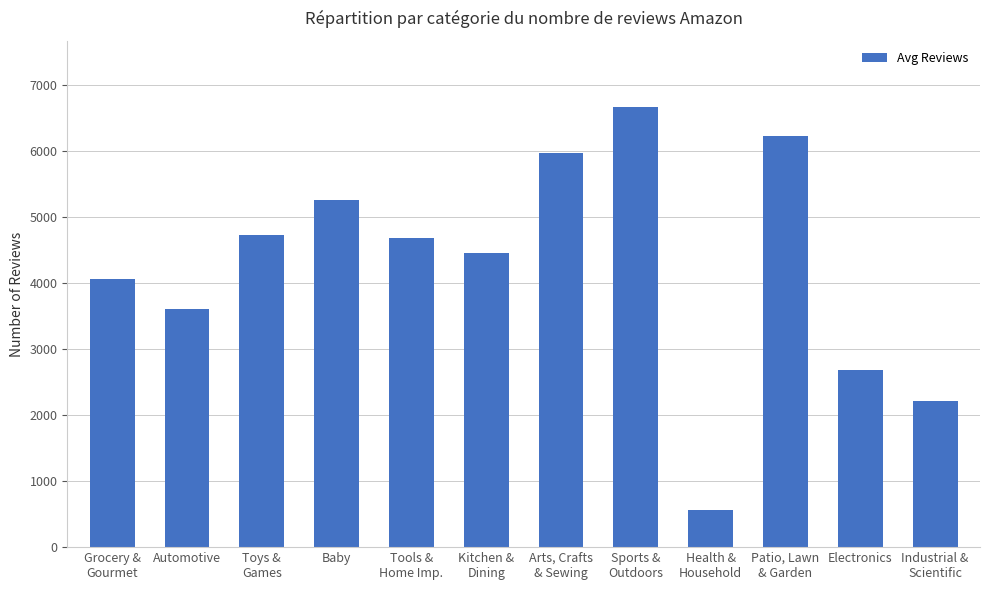

Rank the categories by value from lowest to highest.

Health &
Household, Industrial &
Scientific, Electronics, Automotive, Grocery &
Gourmet, Kitchen &
Dining, Tools &
Home Imp., Toys &
Games, Baby, Arts, Crafts
& Sewing, Patio, Lawn
& Garden, Sports &
Outdoors